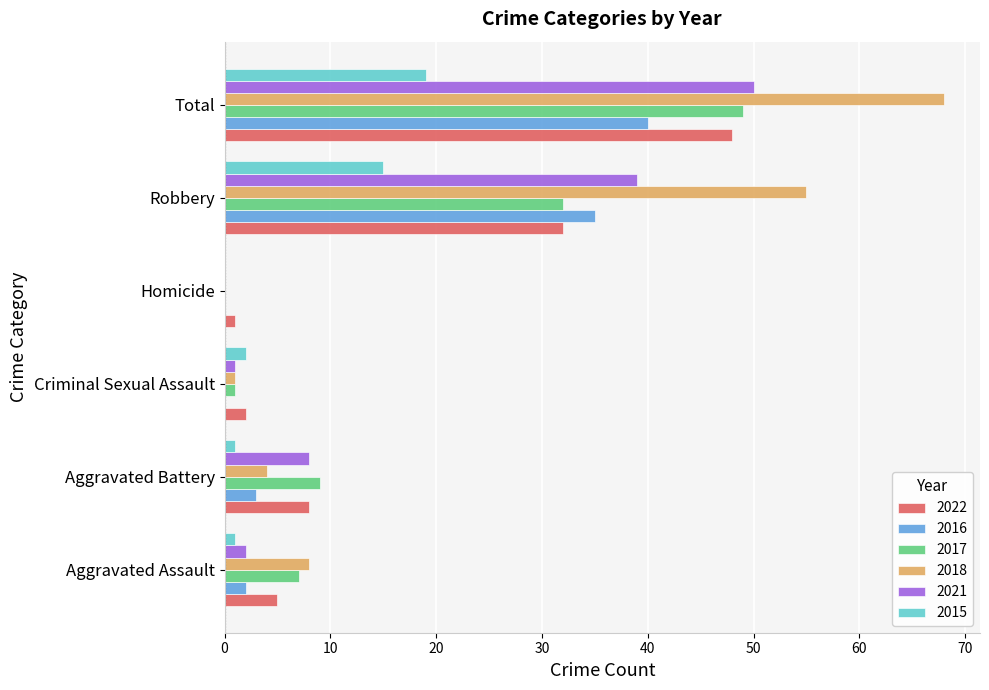

Which category has the highest value in the 2022 series?

Total